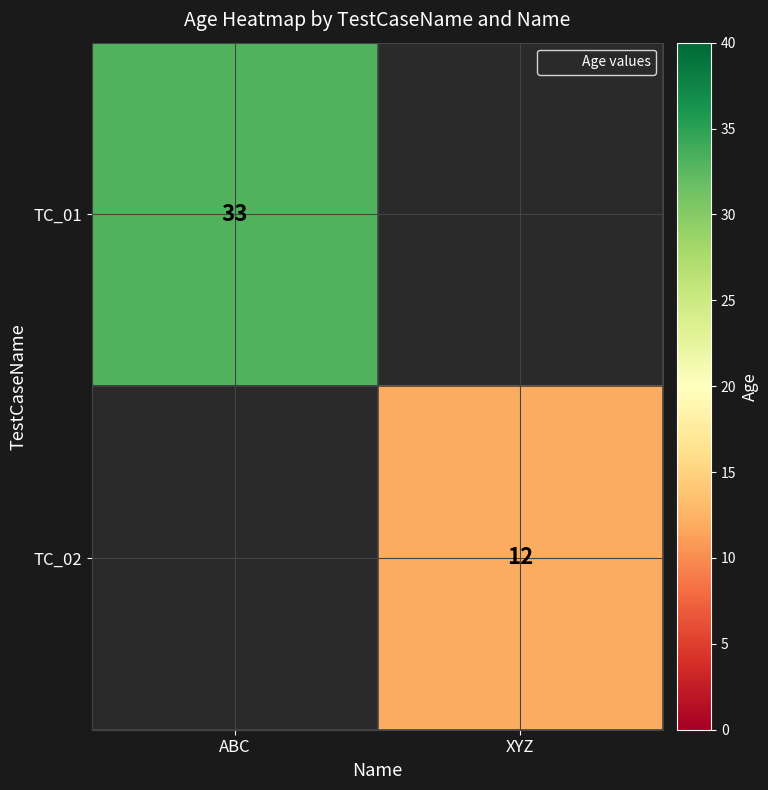

Rank the series by their maximum value, from highest to lowest.

TC_01, TC_02